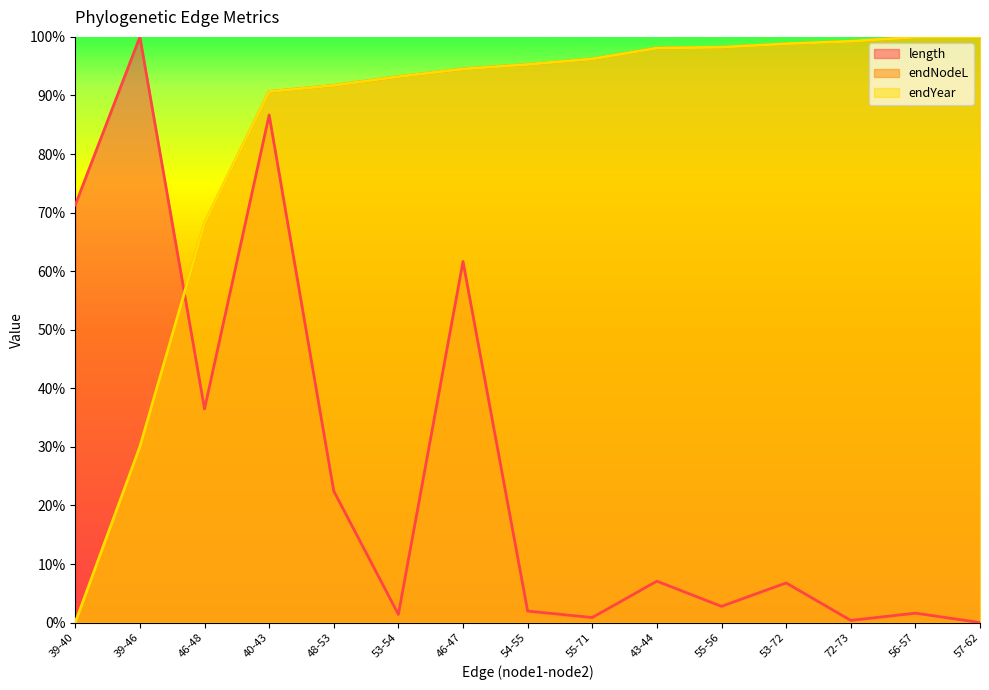

The endYear series shows 1.0 at 53-72. True or false?

True